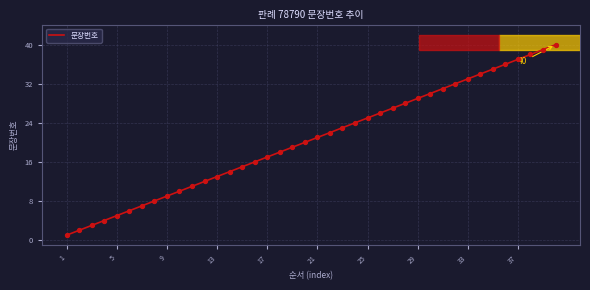

What is the difference between the maximum and minimum values?

39